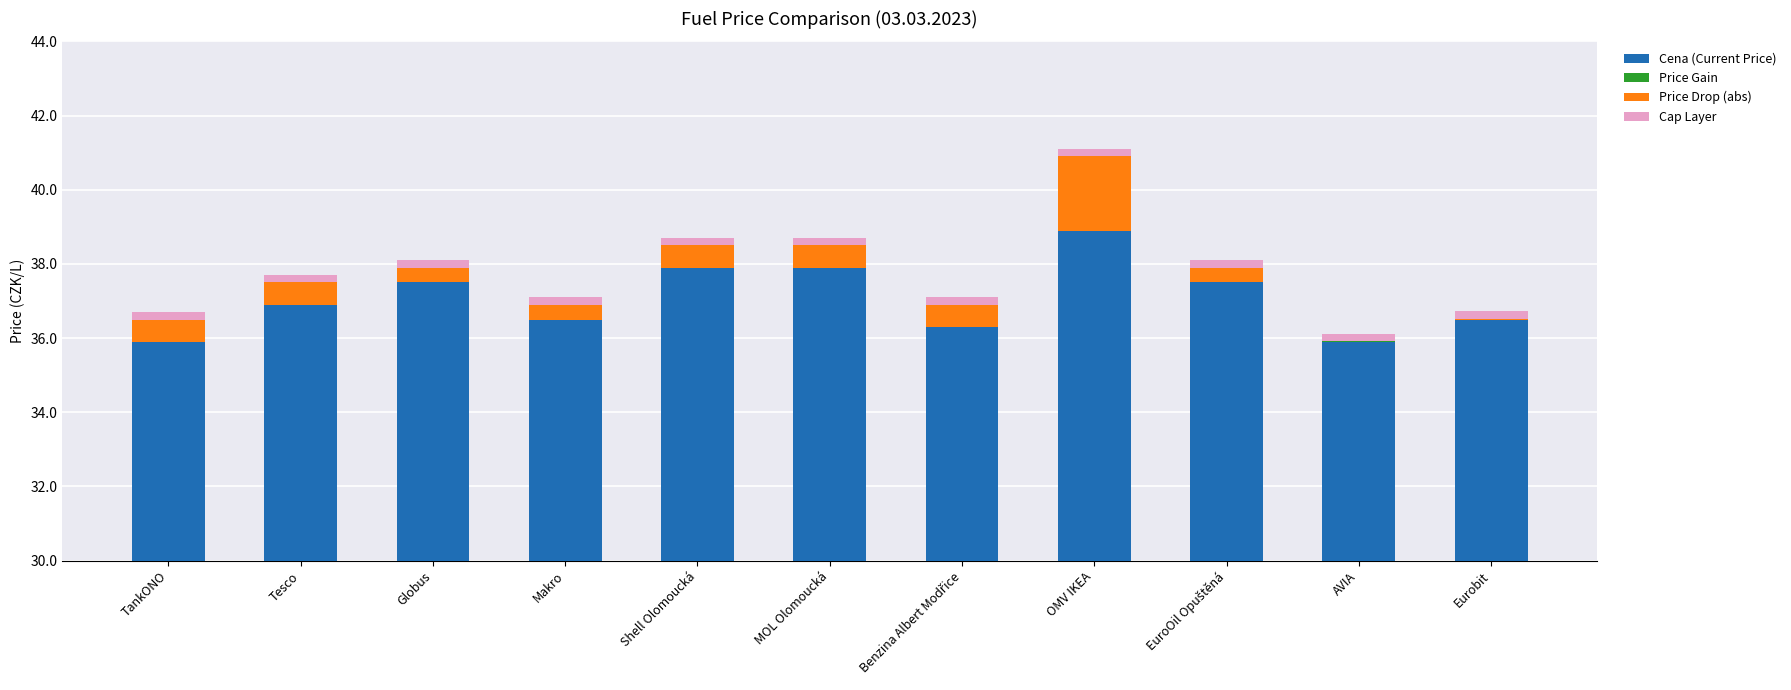

True or false: Cena (Current Price) has a value of 55.1 at Globus.

False